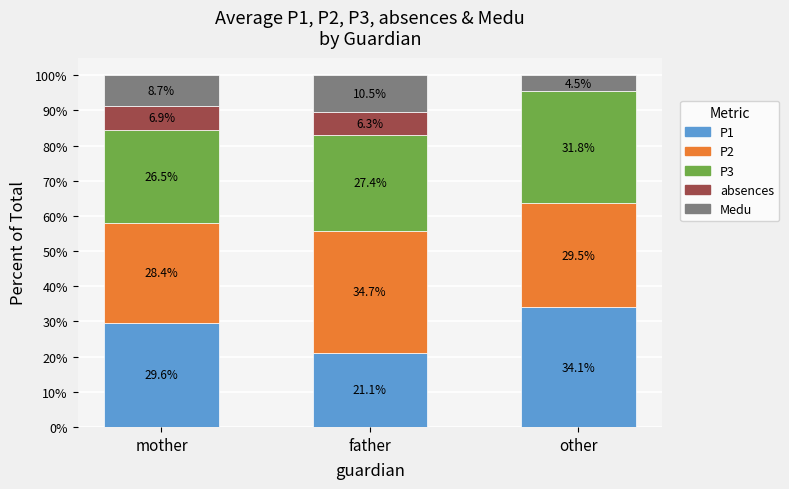

The value of P1 at mother is 29.6. True or false?

True